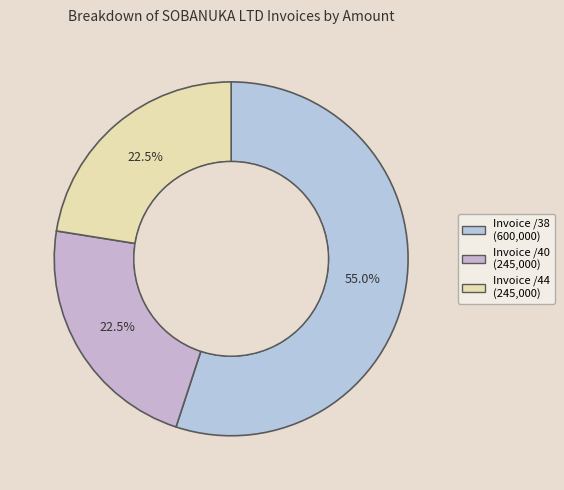

Rank the categories by value from highest to lowest.

Invoice SDC007063999/38
(SOBANUKA LTD), Invoice SDC007063999/40
(SOBANUKA LTD), Invoice SDC007063999/44
(SOBANUKA LTD)